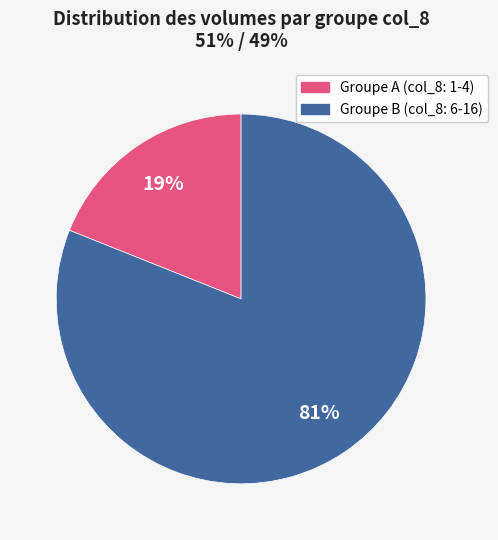

How many segments does this pie chart have?

2